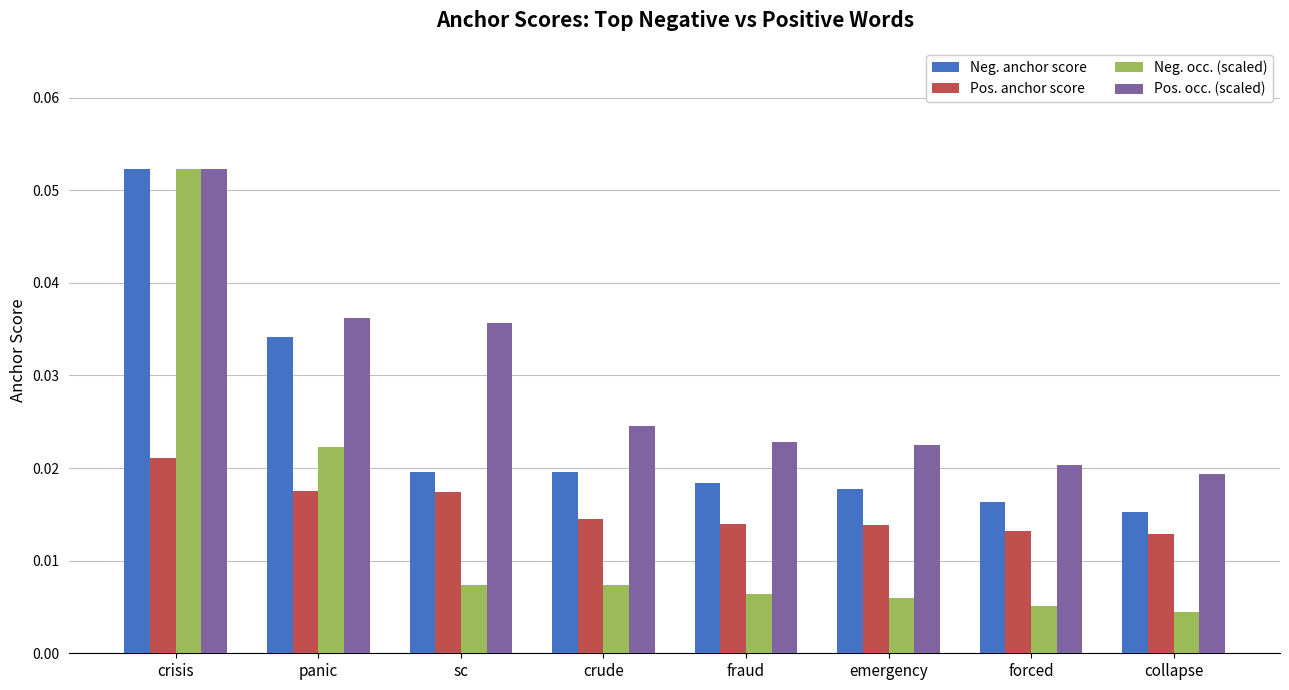

What is the label of the 6th bar from the right?

sc